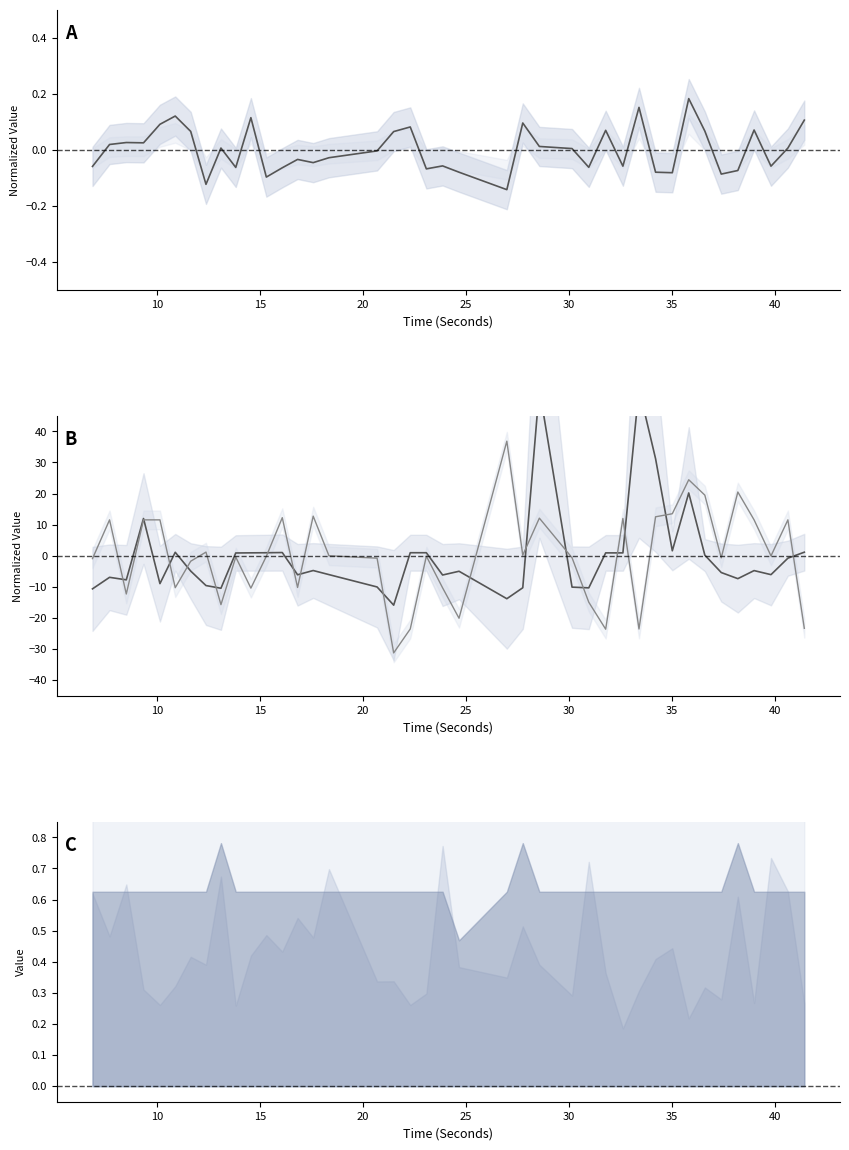

At how many categories does at least one series exceed 36?

3